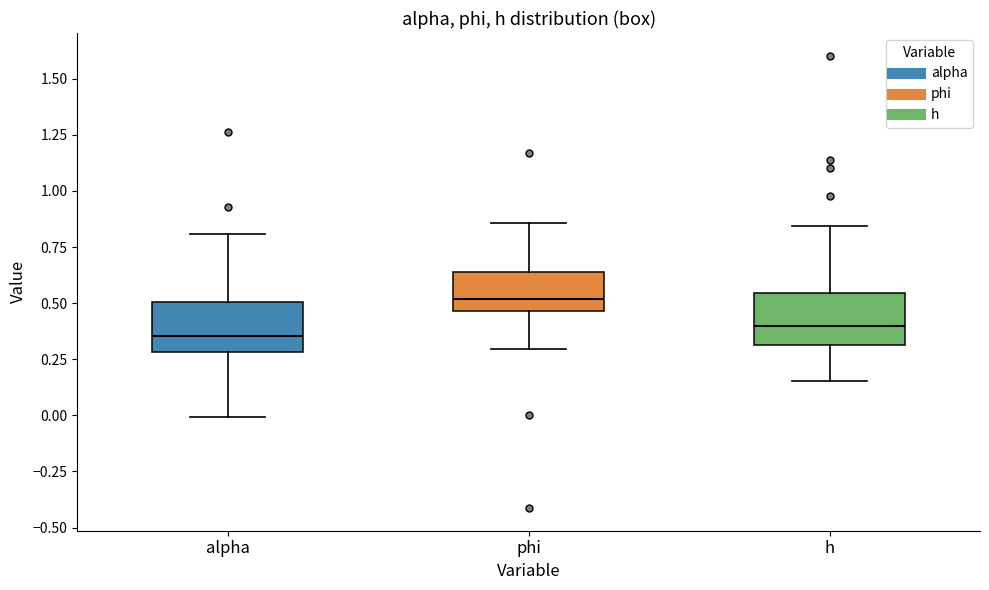

Where is the upper edge of the box for alpha on the y-axis? The values are not printed on the chart, so give them approximately, as read against the axis.

0.50